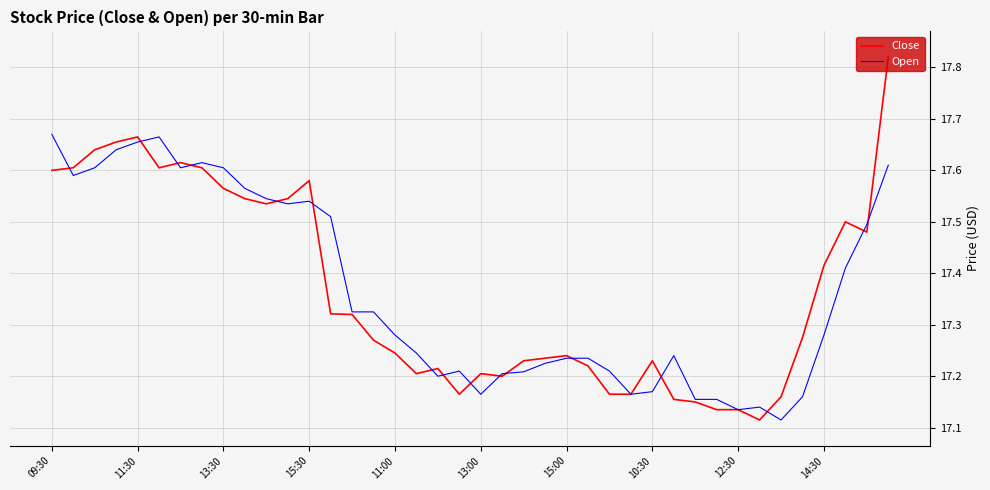

What is the difference between the maximum and minimum values in the Open series?

0.6